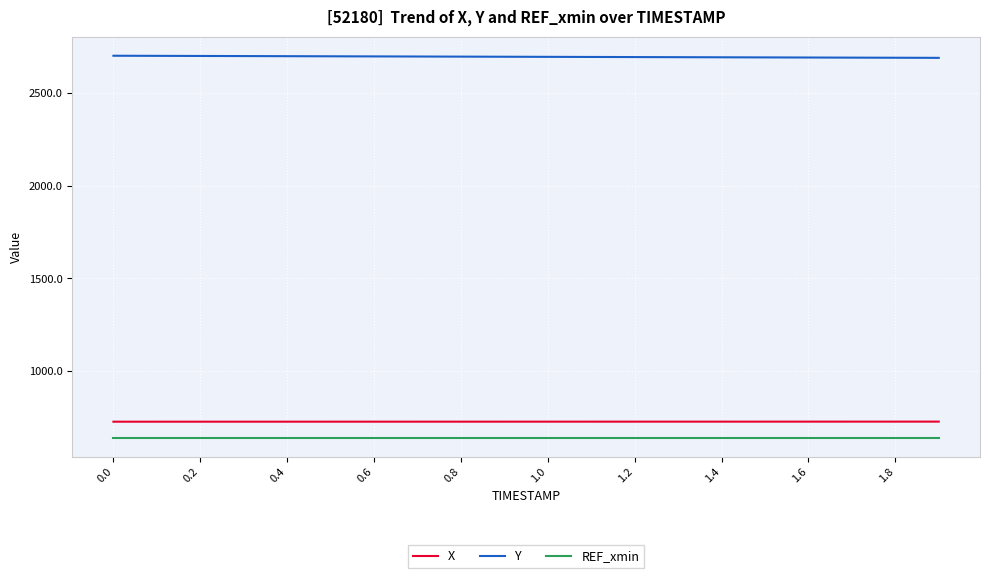

True or false: REF_xmin and X cross at least once.

False